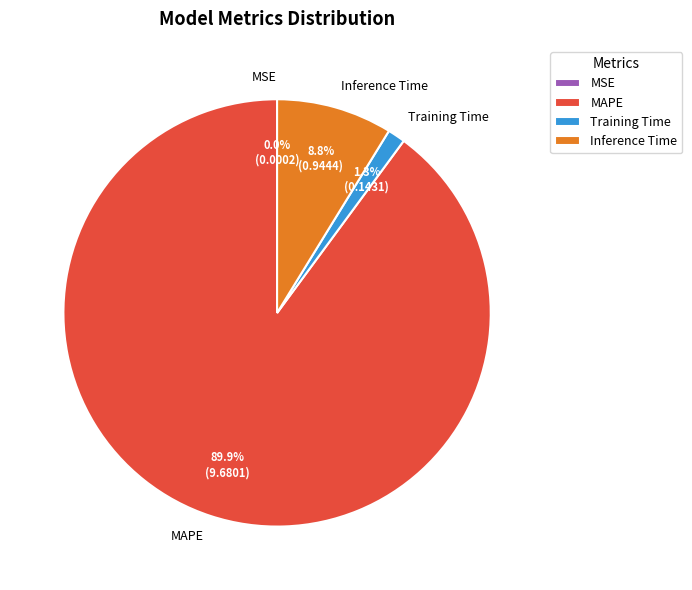

What portion of the pie excludes Training Time?

98.7%